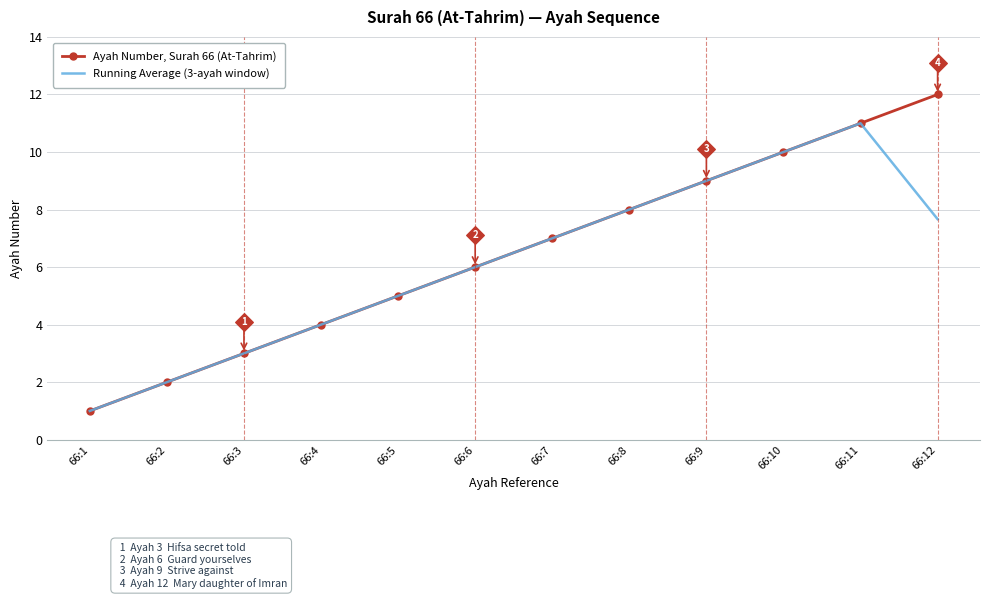

Which series has the largest total across all categories?

Ayah Number, Surah 66 (At-Tahrim)